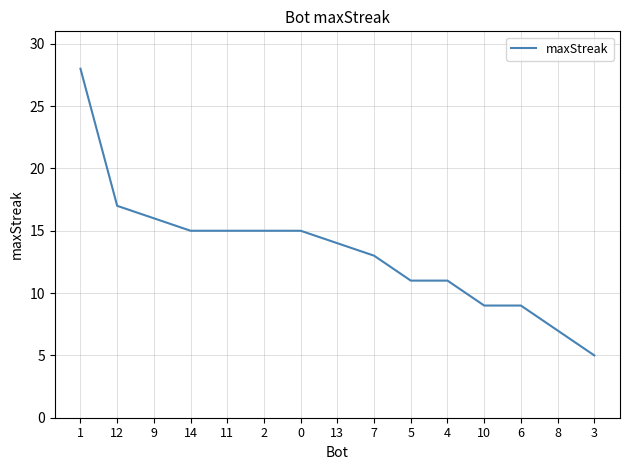

Does the chart display data point markers on the line(s)?

No